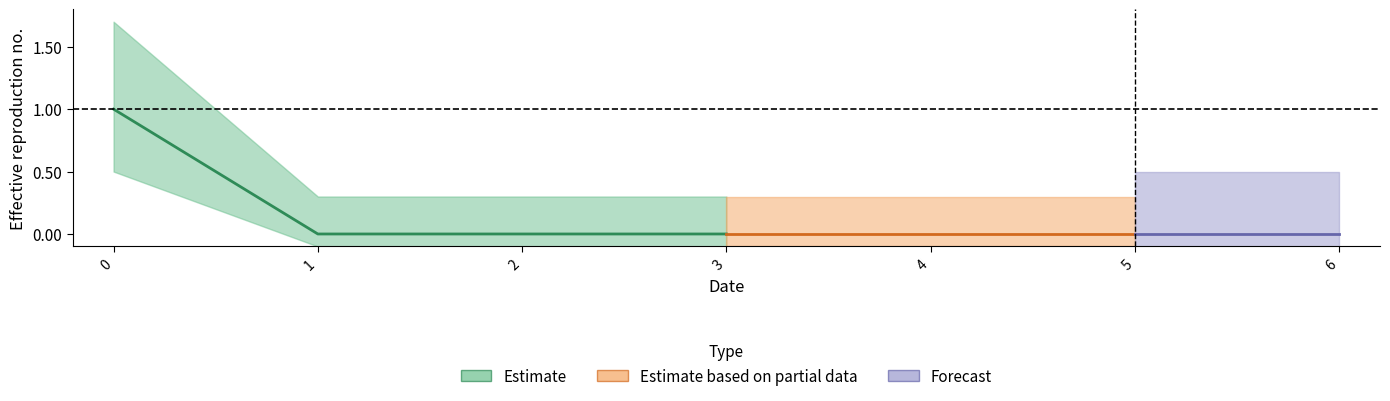

Count the number of categories in the chart.

7